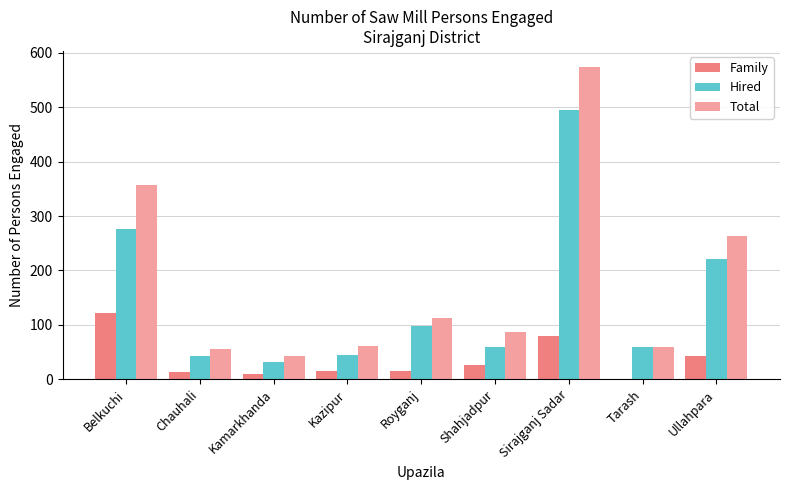

What are all the series names shown in the legend?

Family, Hired, Total